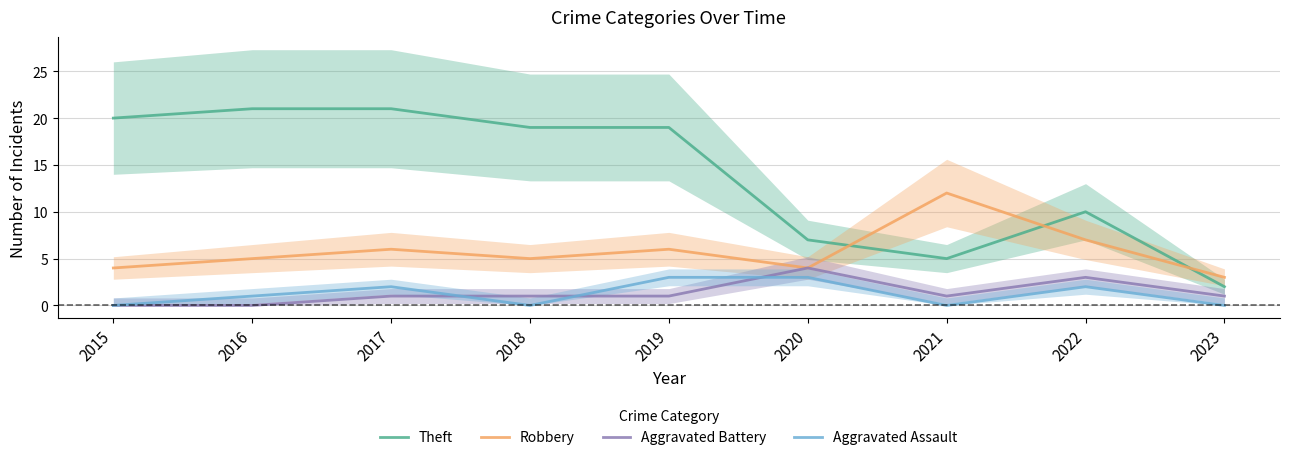

How many data points in Robbery are above 5?

4